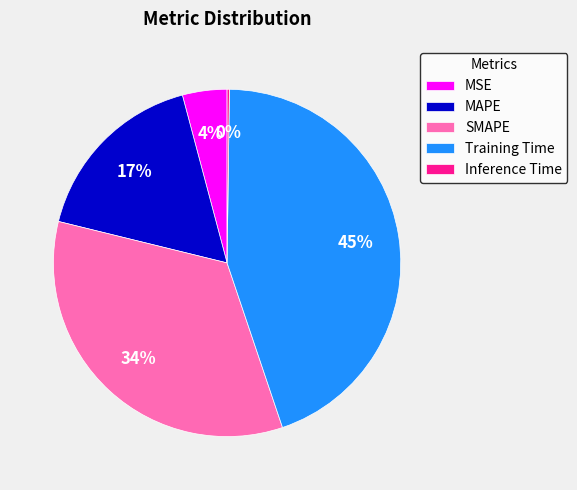

Is there any slice that represents more than half of the pie?

No